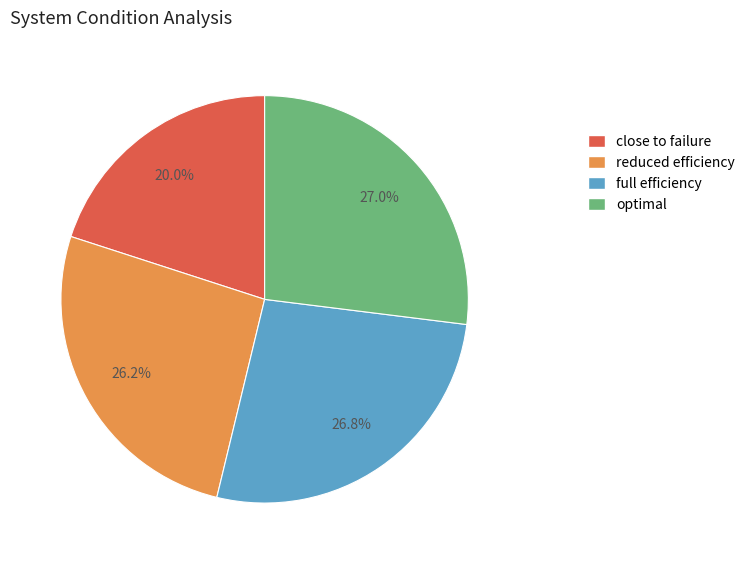

Which category has the smallest portion of the pie?

close to failure